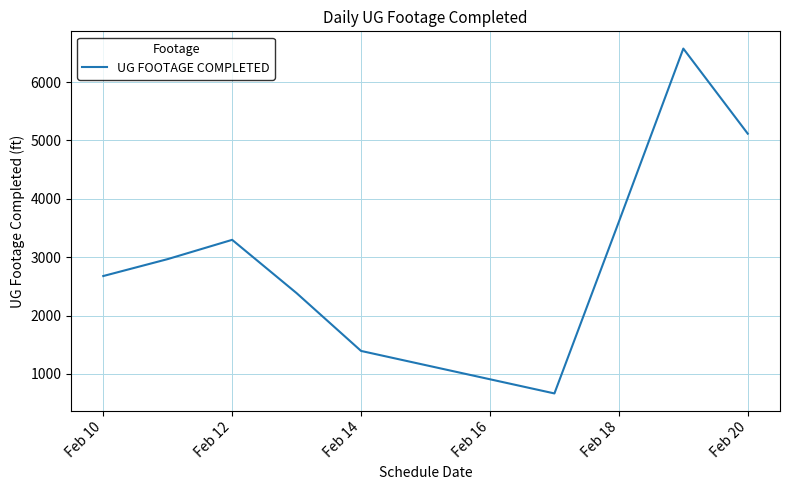

What is the difference between the maximum and minimum values?

5907